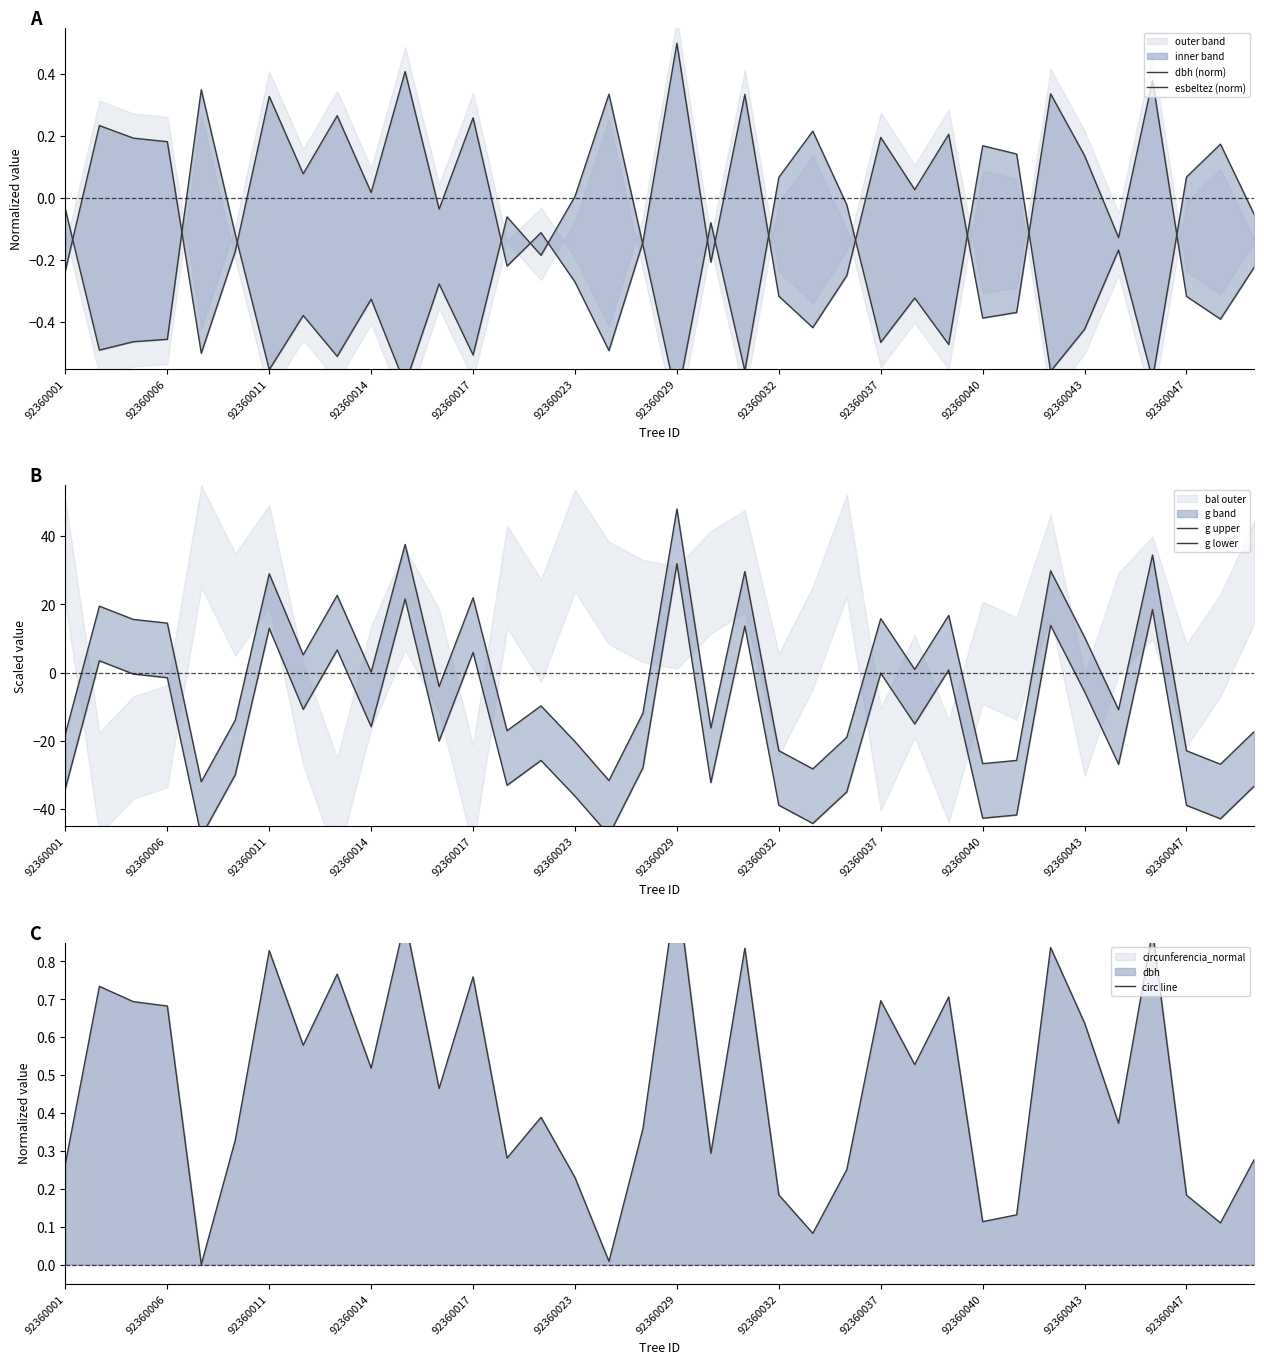

Is it true that esbeltez (norm) equals -0.8 at 20?

False